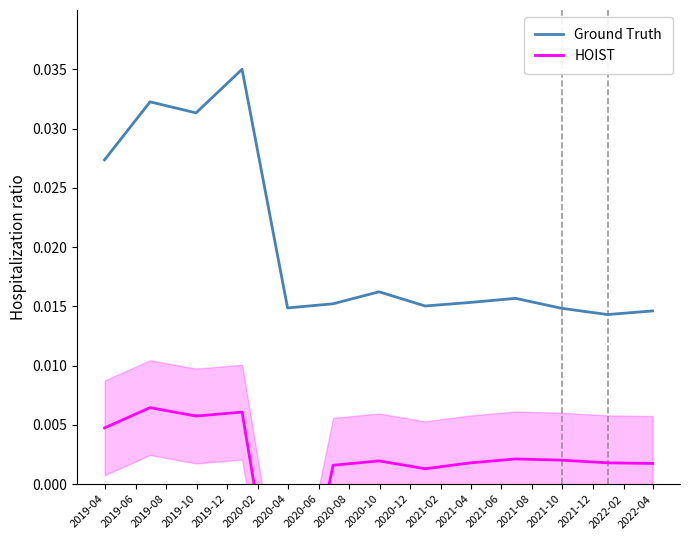

What is the label of the 11th point from the right?

2019-08